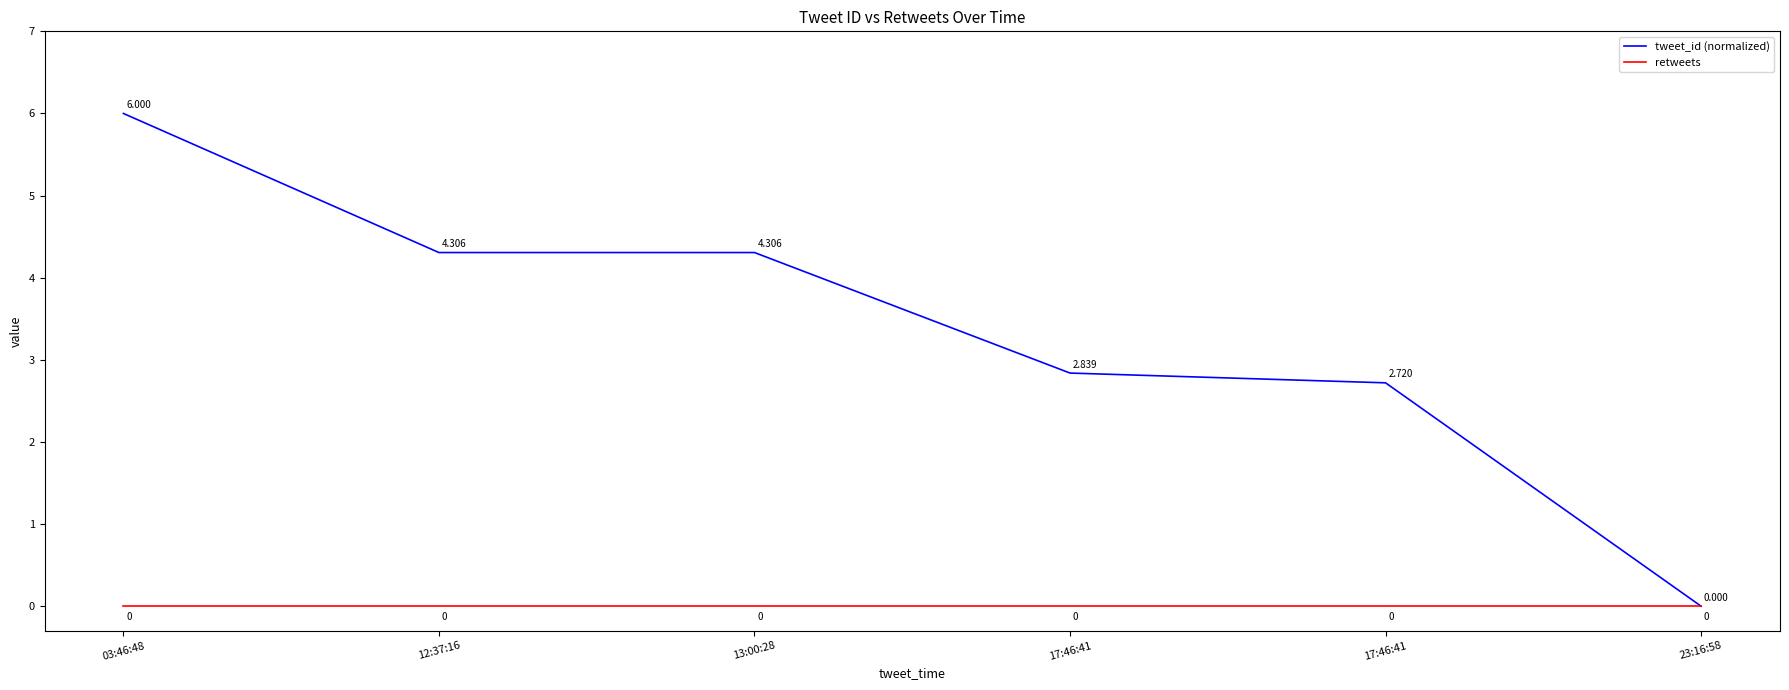

How many lines are shown in the chart?

2